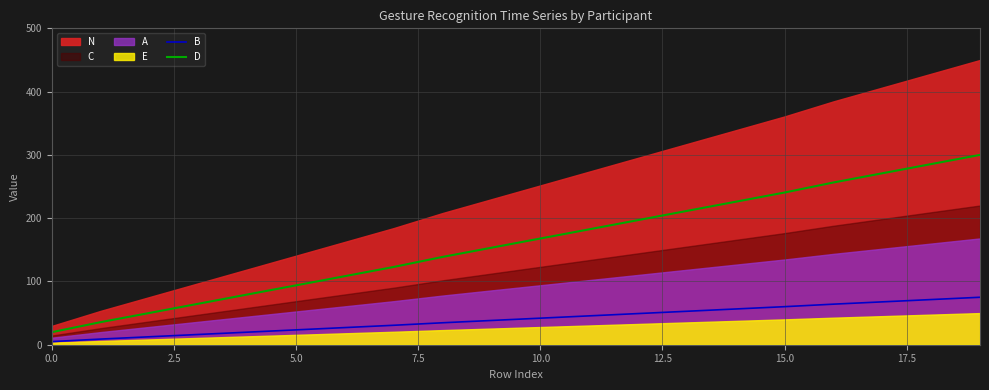

Is it true that D equals 285.5 at 18?

True